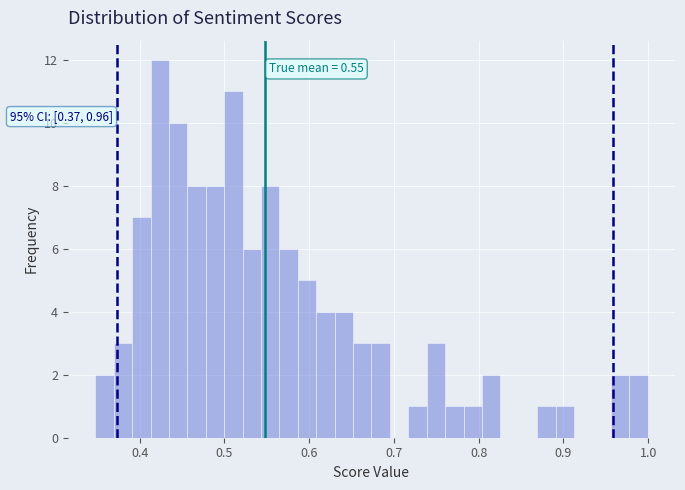

Around what value on the x-axis is the tallest bar? Give the approximate position of its centre, as read against the axis.

0.42